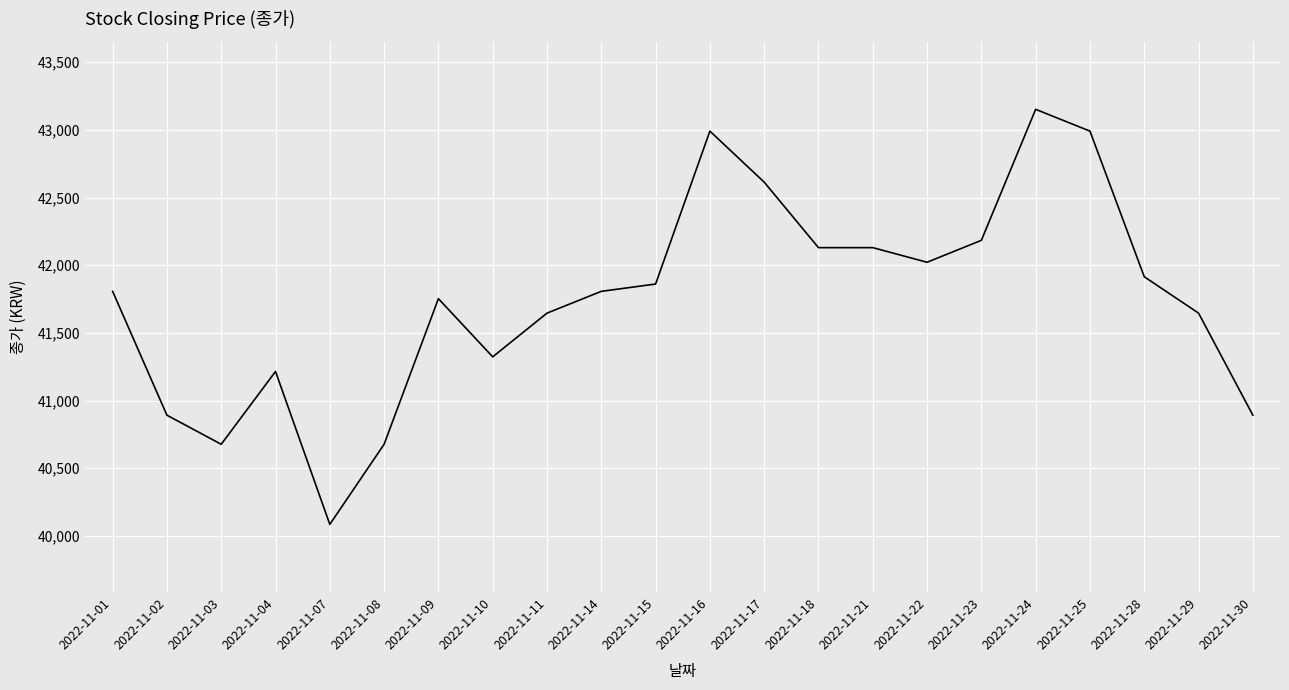

What is the sum of all values?

918410